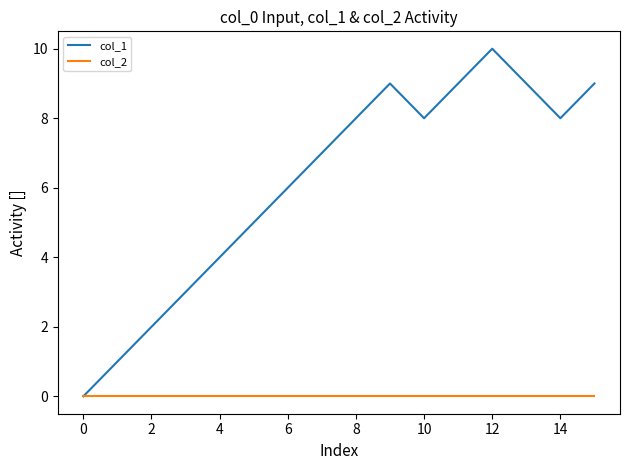

Which series has the largest range (max minus min)?

col_1